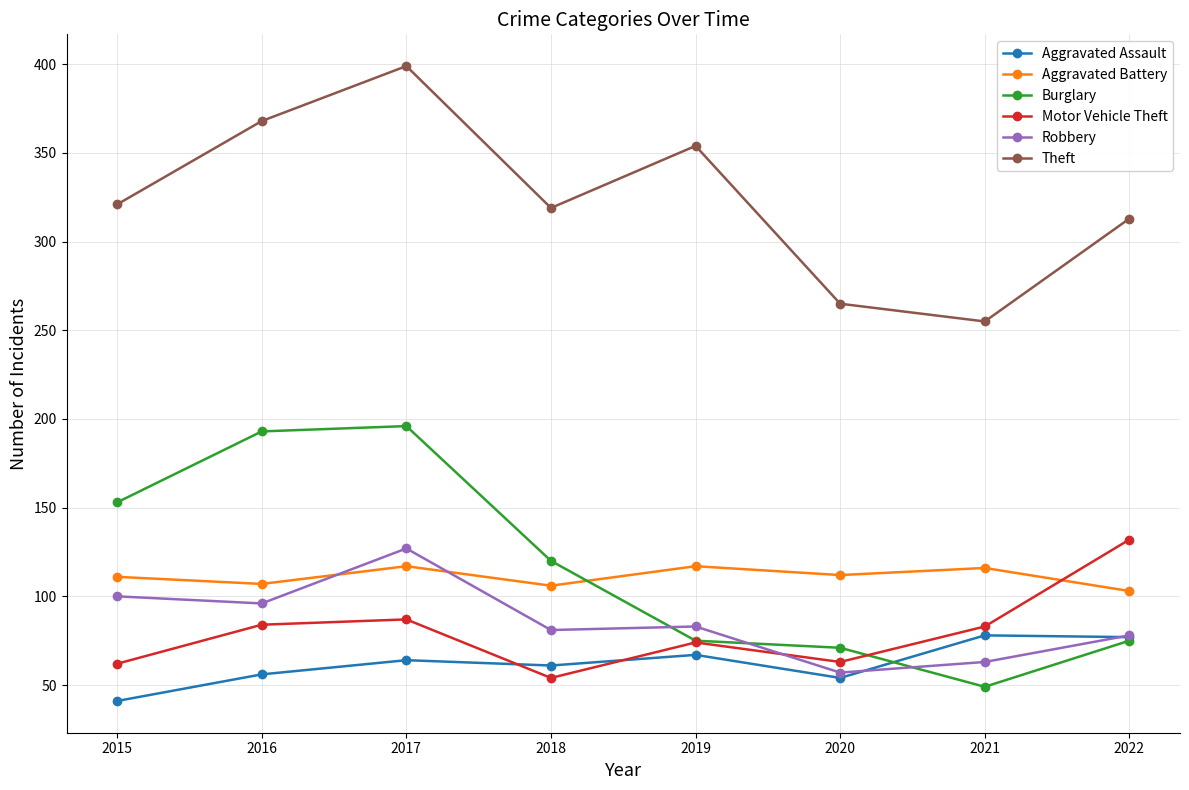

What is the difference between the Aggravated Battery values at 2016 and 2018?

1